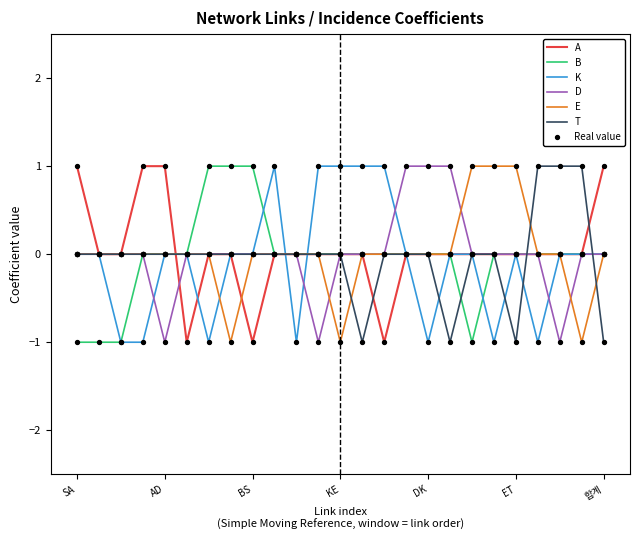

How many lines are shown in the chart?

6